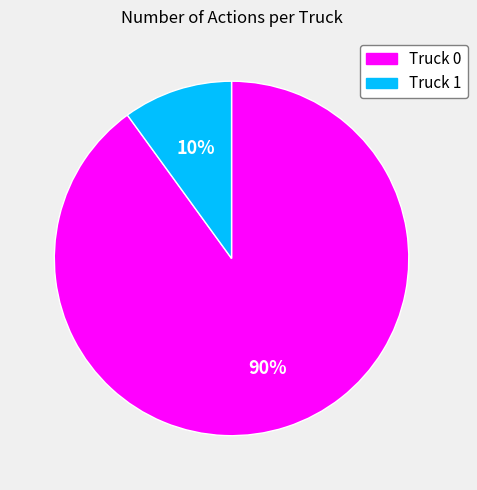

What is the largest slice in the pie chart?

Truck 0